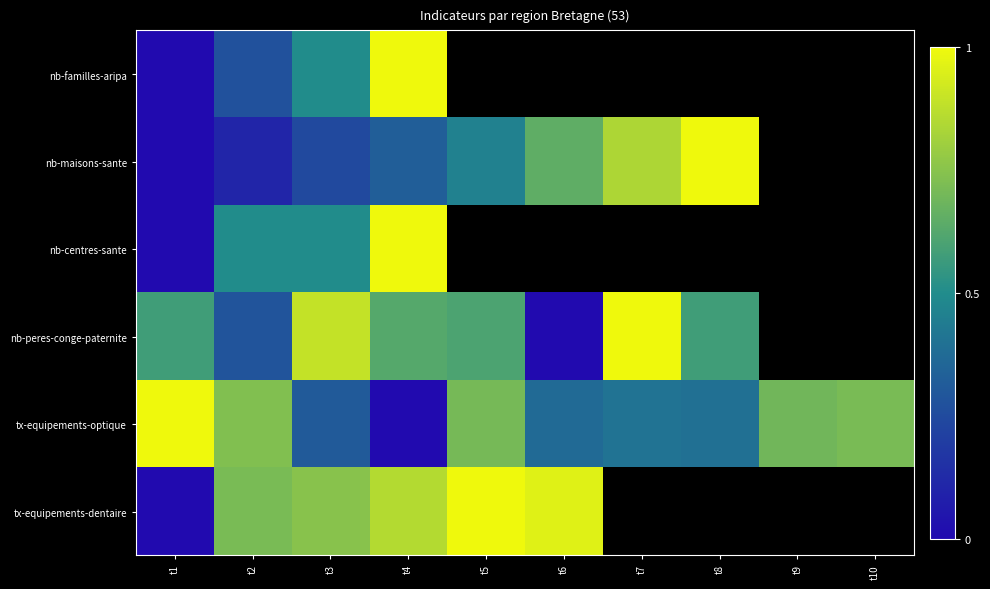

Which has a higher value, t6 or t8?

t8